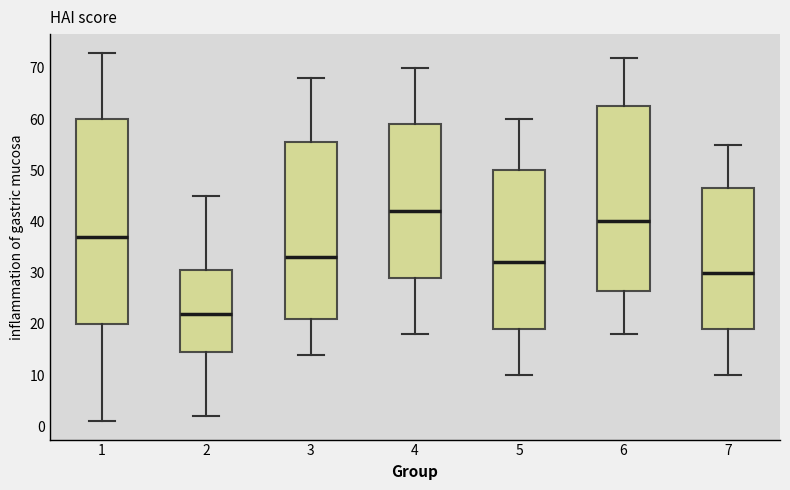

Which box is the tallest, from its lower edge to its upper edge?

1